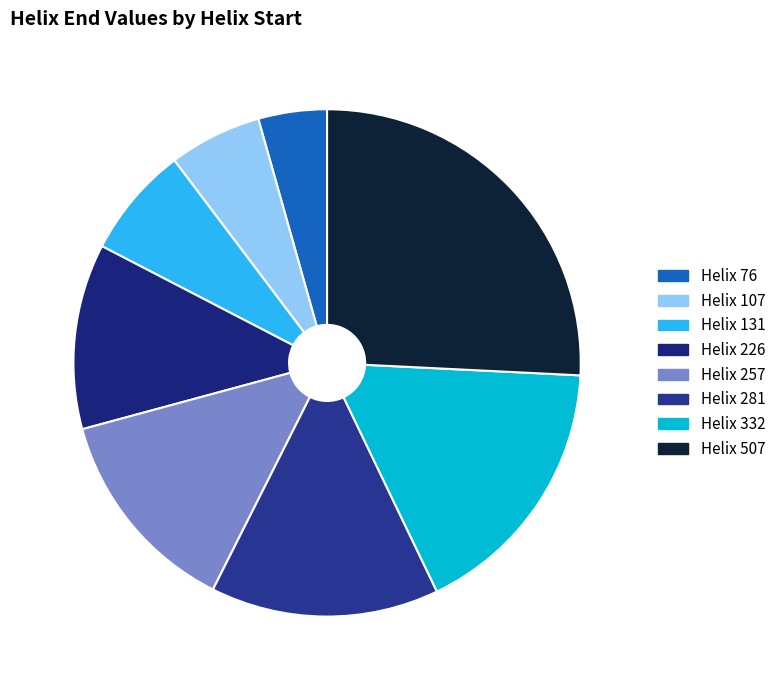

Count the number of slices in the pie.

8